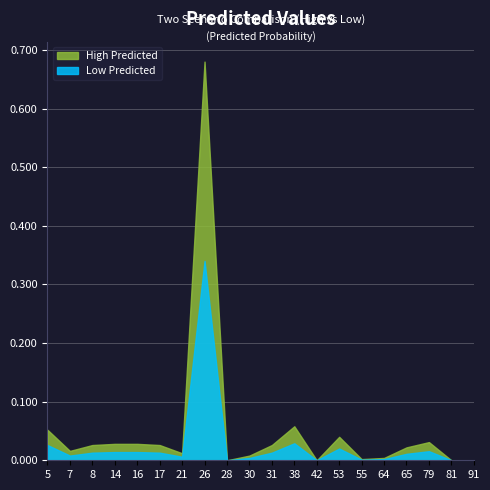

True or false: High Predicted and Low Predicted cross at least once.

False